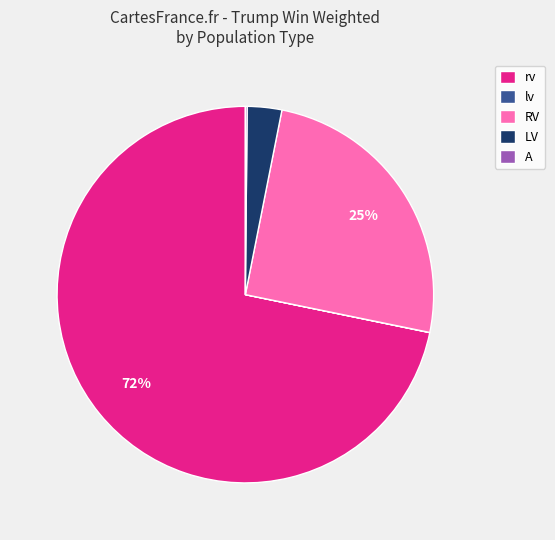

To the nearest percent, what is the difference between the LV and rv slice percentages?

69%